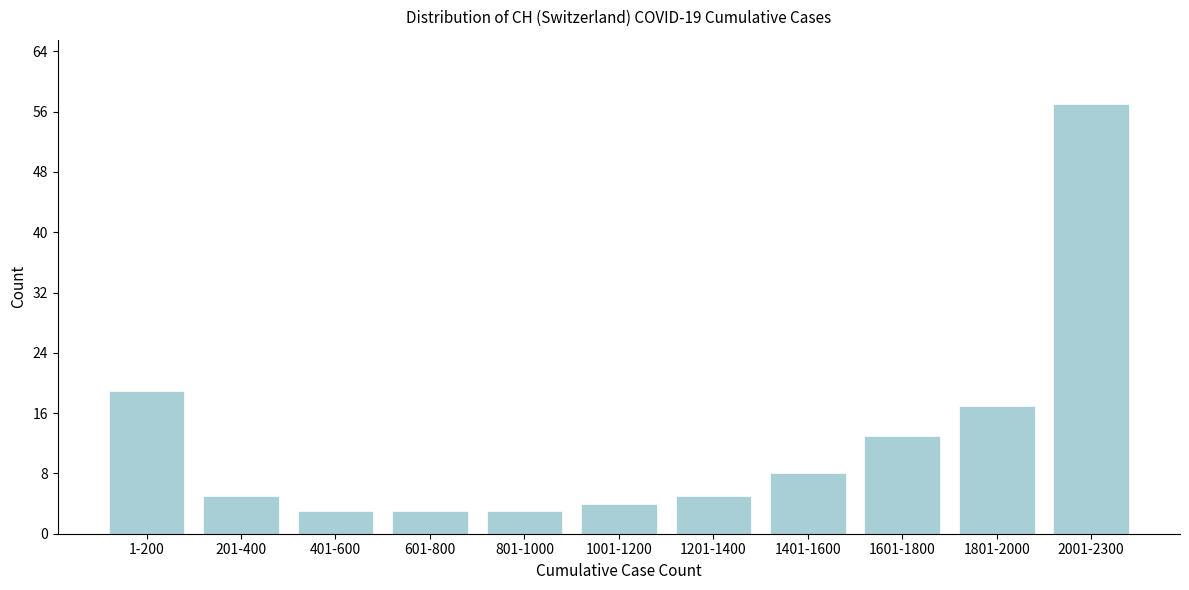

Reading left to right, extract all data points from this chart.

19	5	3	3	3	4	5	8	13	17	57